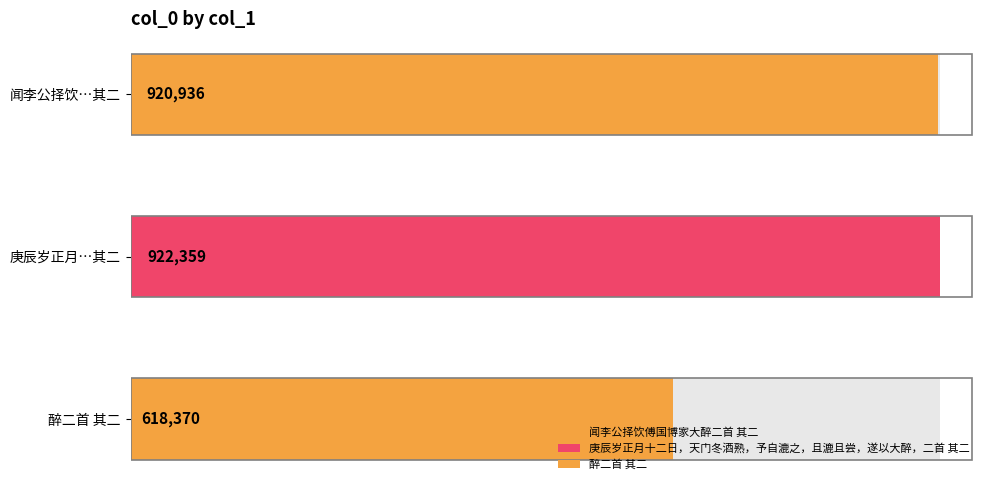

True or false: the data shows 920936 at 闻李公择饮傅国博家大醉二首 其二.

True